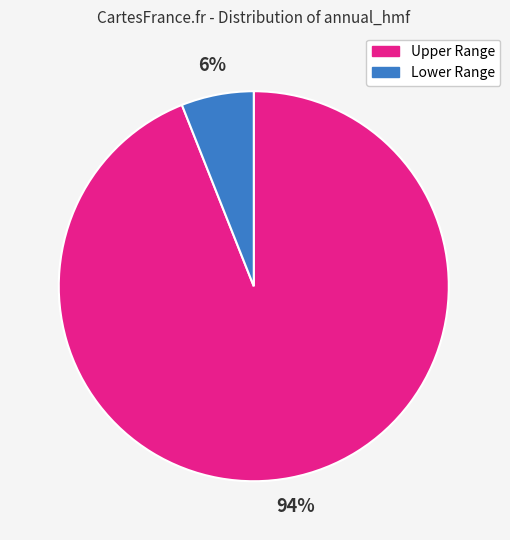

Does any single category account for the majority?

Yes